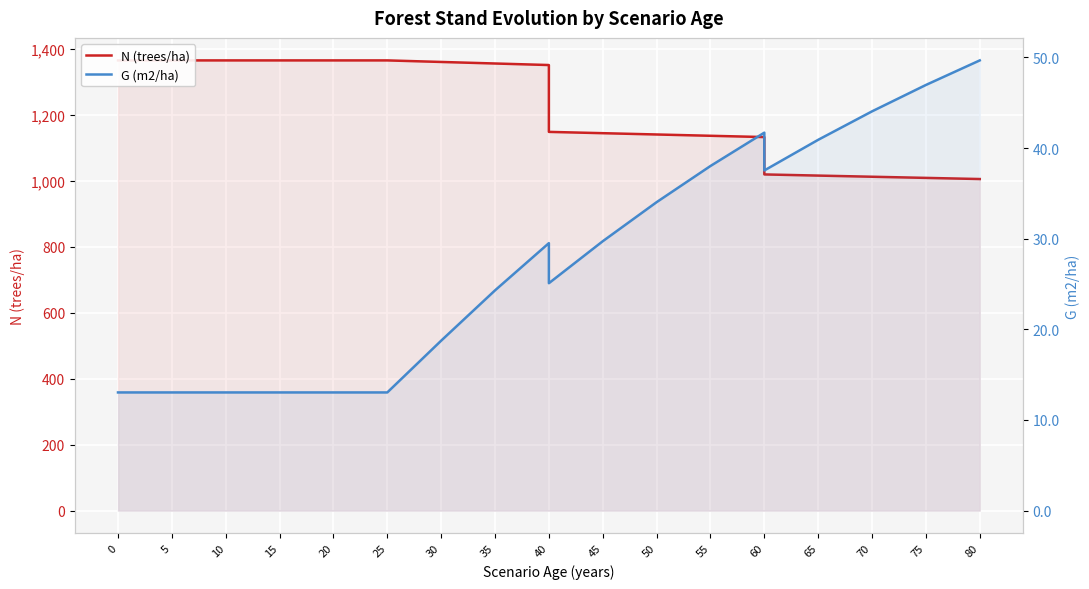

Which series changed the most between 15 and 40?

G (m2/ha)